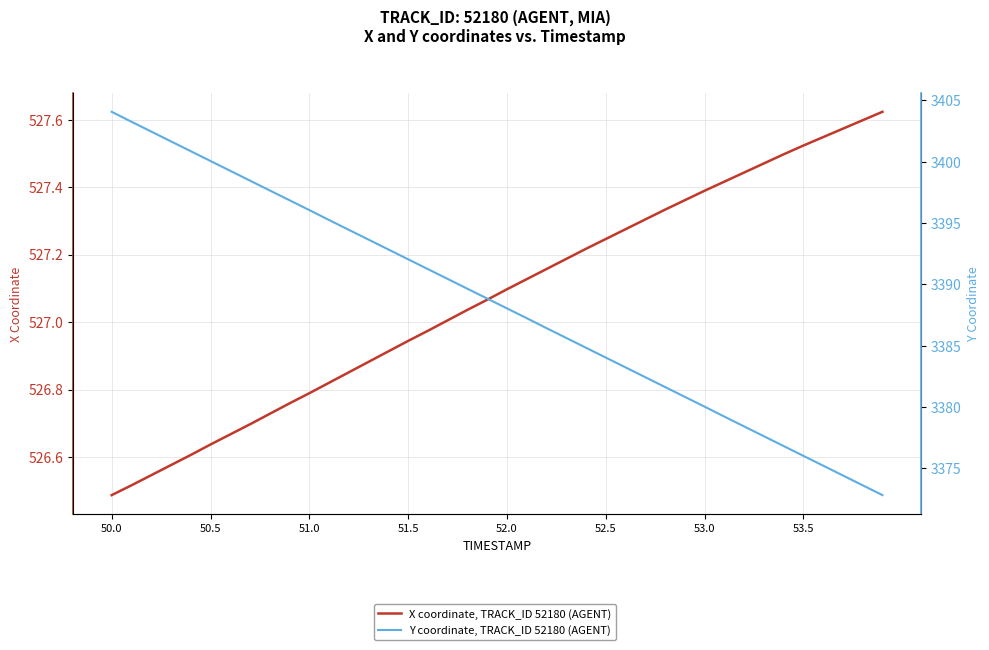

How many lines are shown in the chart?

2